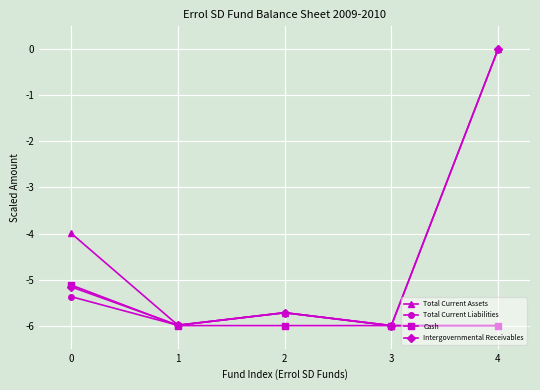

True or false: Total Current Assets has a value of -6.0 at 1.

True